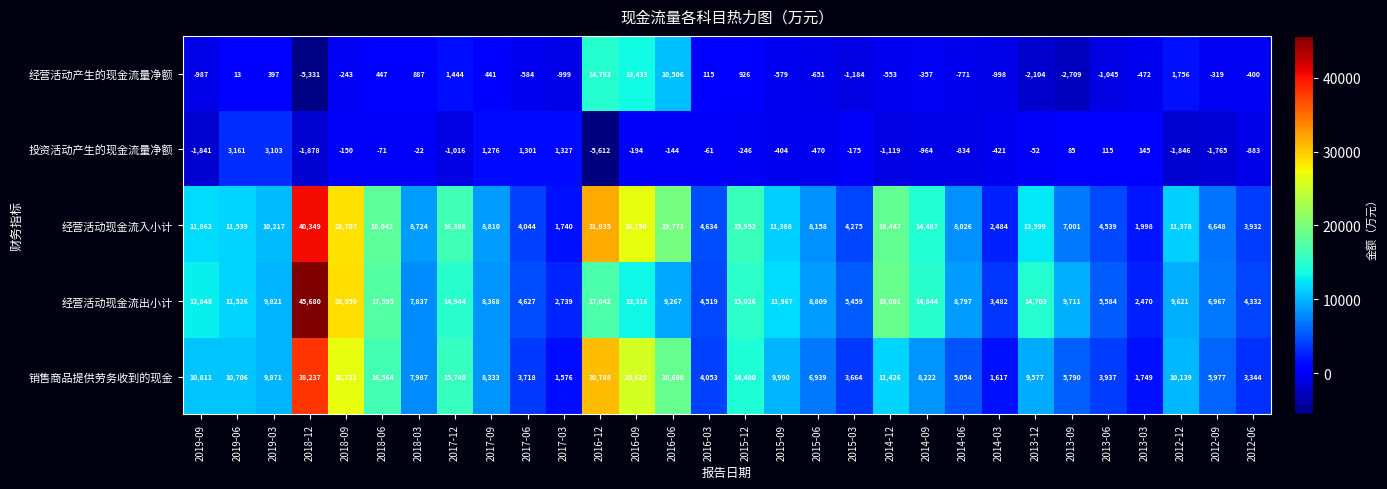

True or false: 经营活动现金流出小计 has a value of 6967 at 2012-09.

True